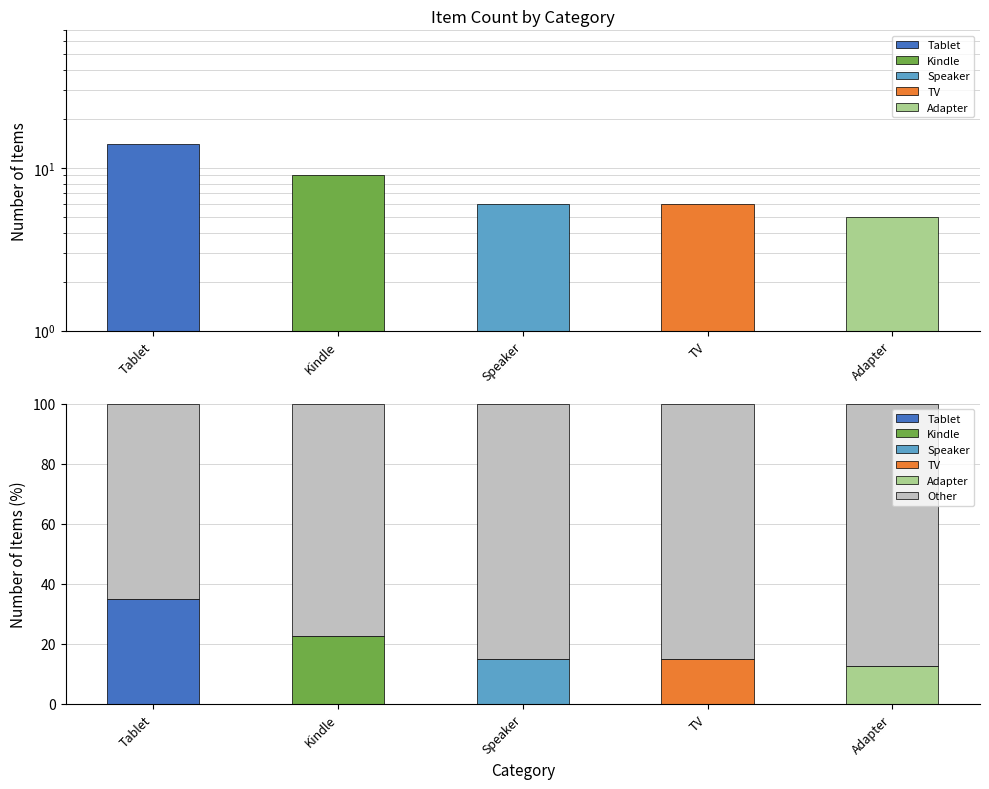

At how many categories does at least one series exceed 24?

5